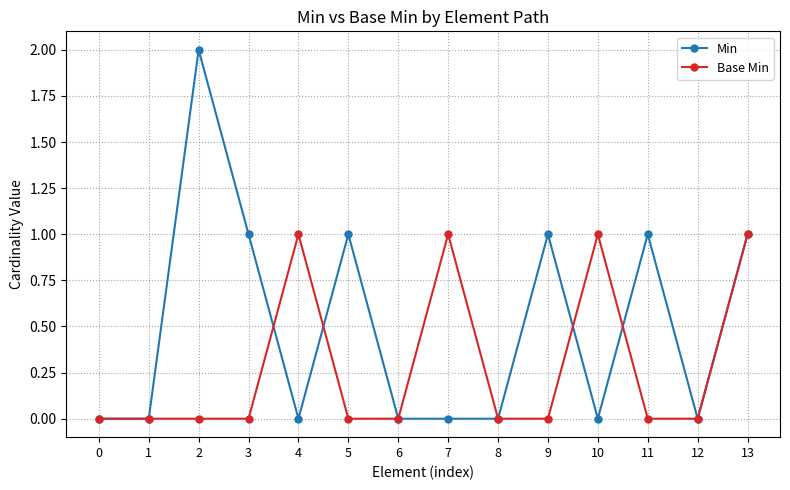

How many Min values are between 0 and 1?

13